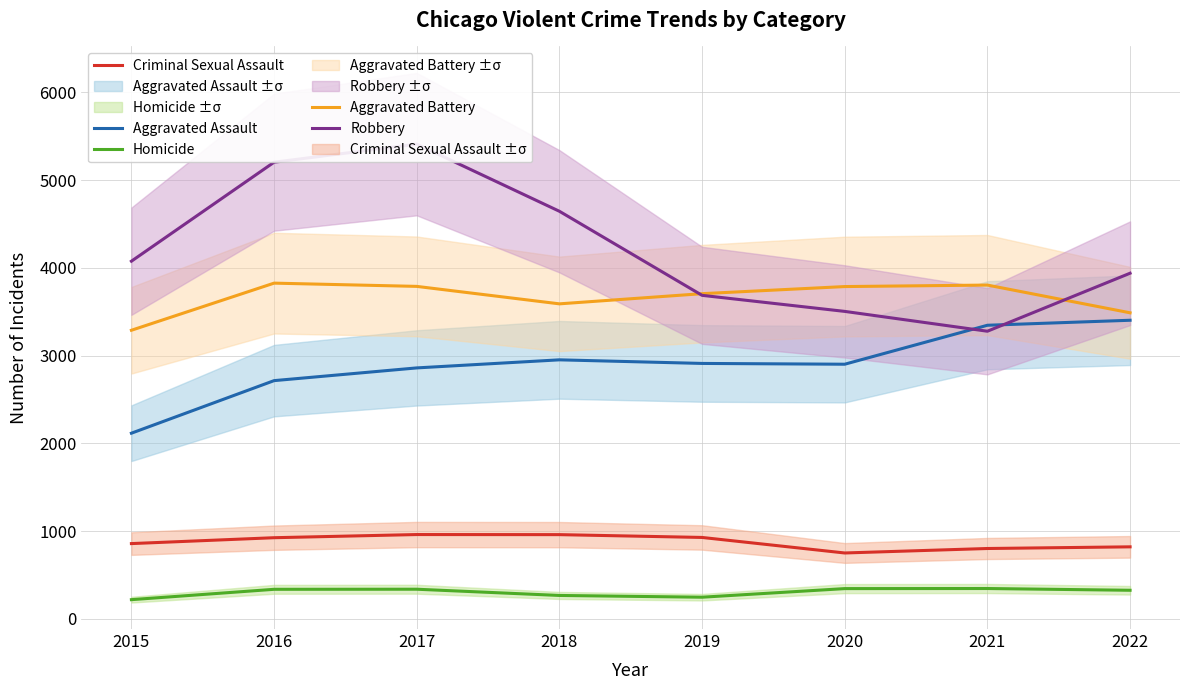

True or false: Robbery and Criminal Sexual Assault intersect in this chart.

False